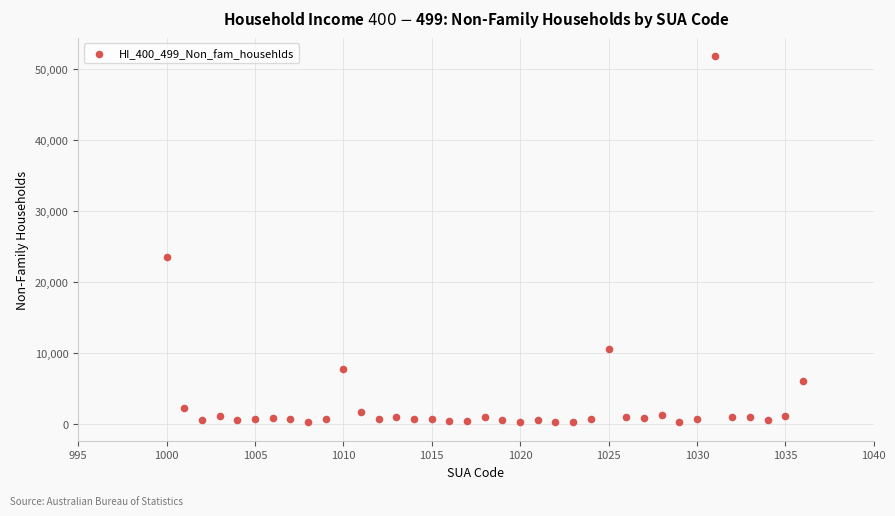

What Y value in the scatter plot is closest to 26008?

23567